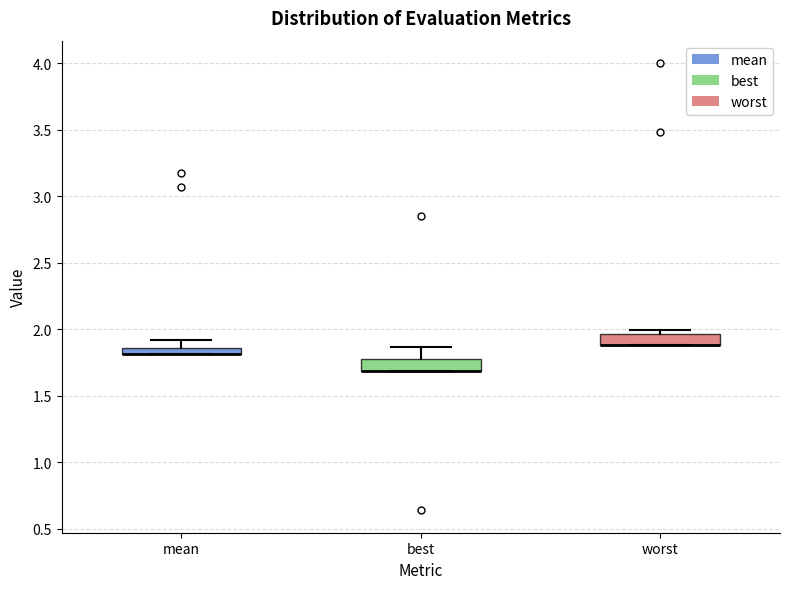

Where does the upper whisker of the box for mean end on the y-axis? The values are not printed on the chart, so give them approximately, as read against the axis.

1.90